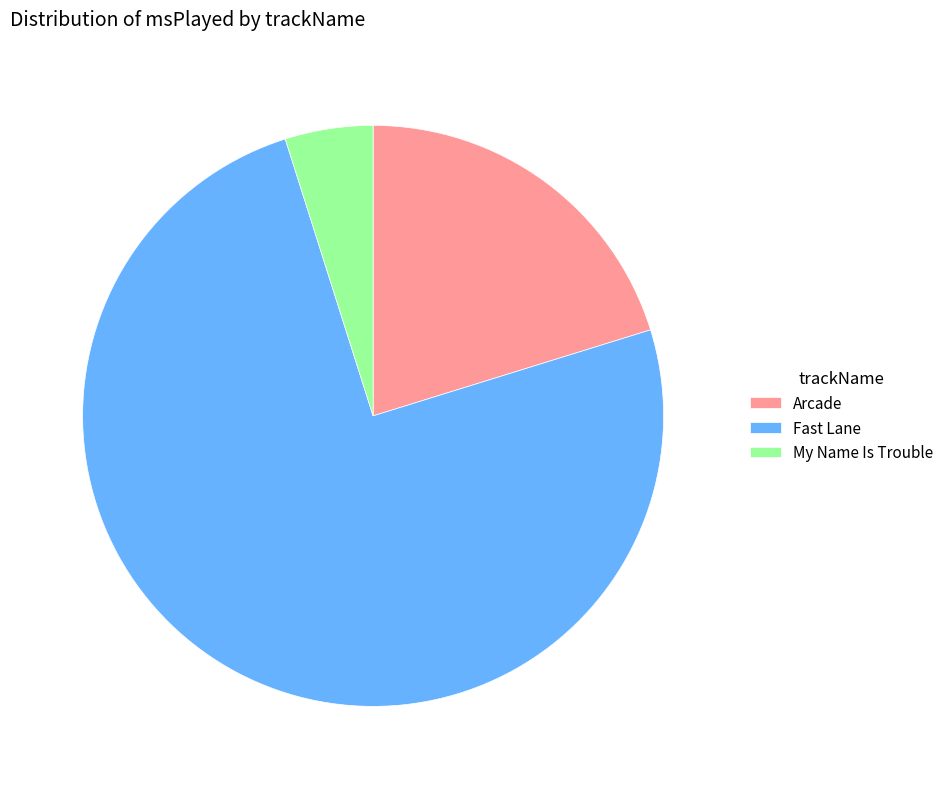

Is it true that Arcade is 20% of the pie?

True